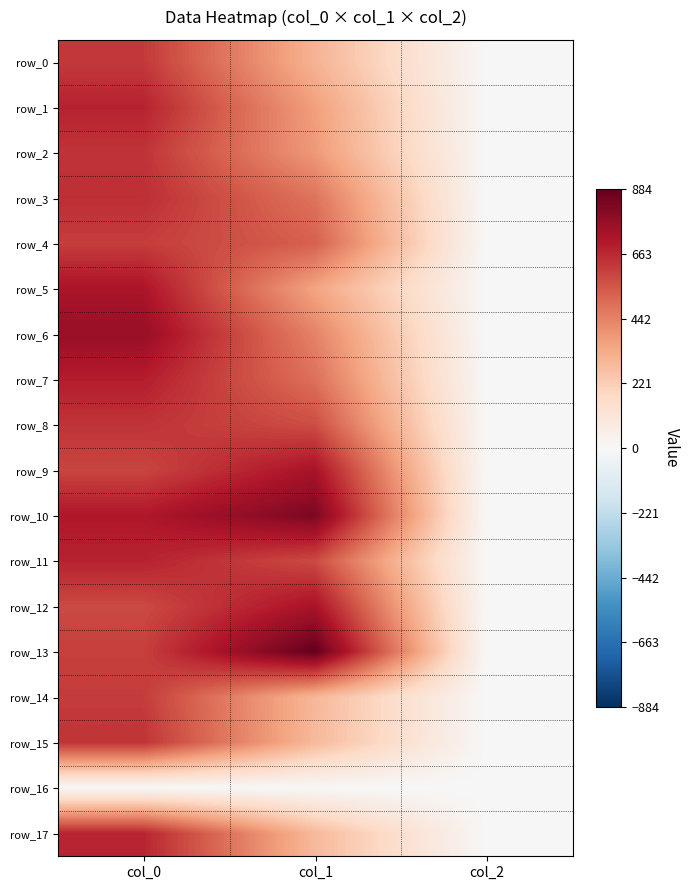

The row_3 series shows 945.5 at col_0. True or false?

False